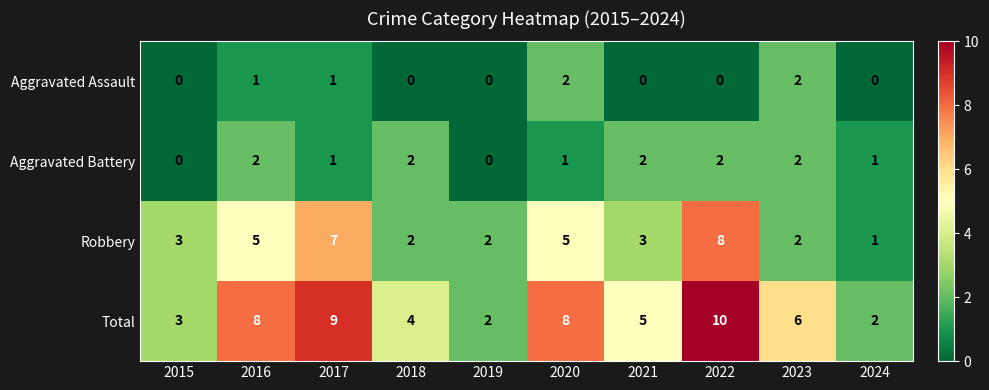

Which label corresponds to the largest value in the chart?

2022